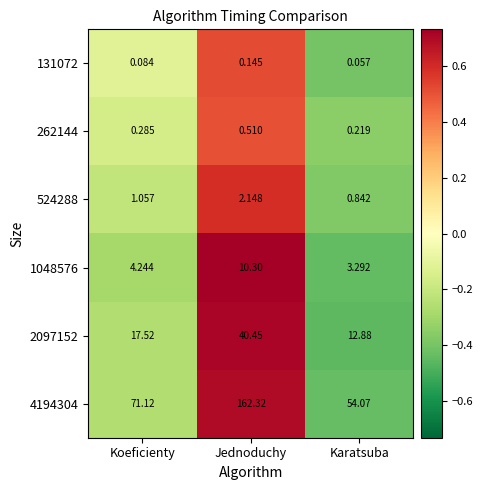

Is the value of 1048576 at Karatsuba greater than the value of 524288 at Jednoduchy?

Yes